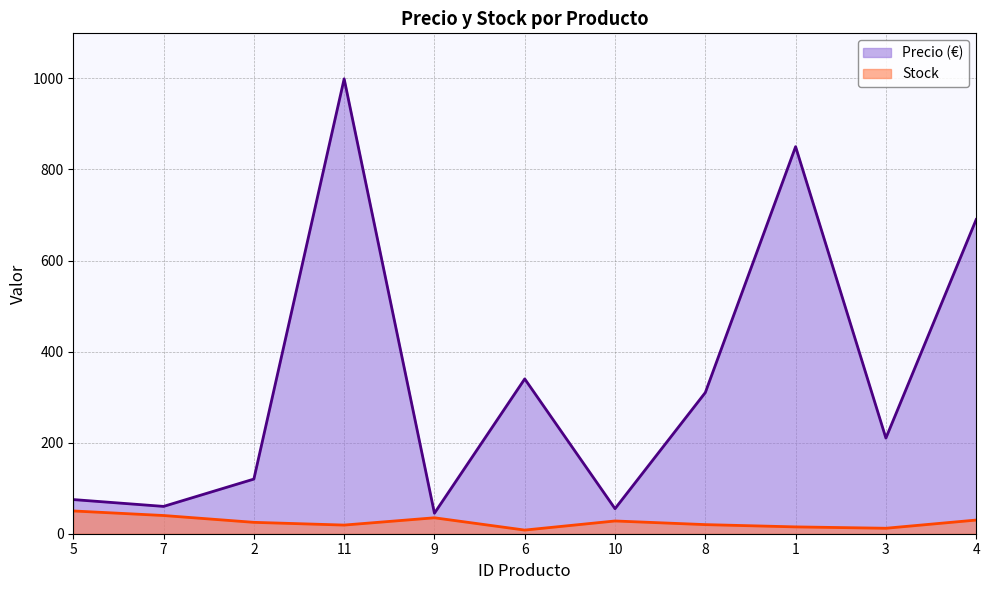

What is the difference between the second highest and minimum values in the Precio (€) series?

805